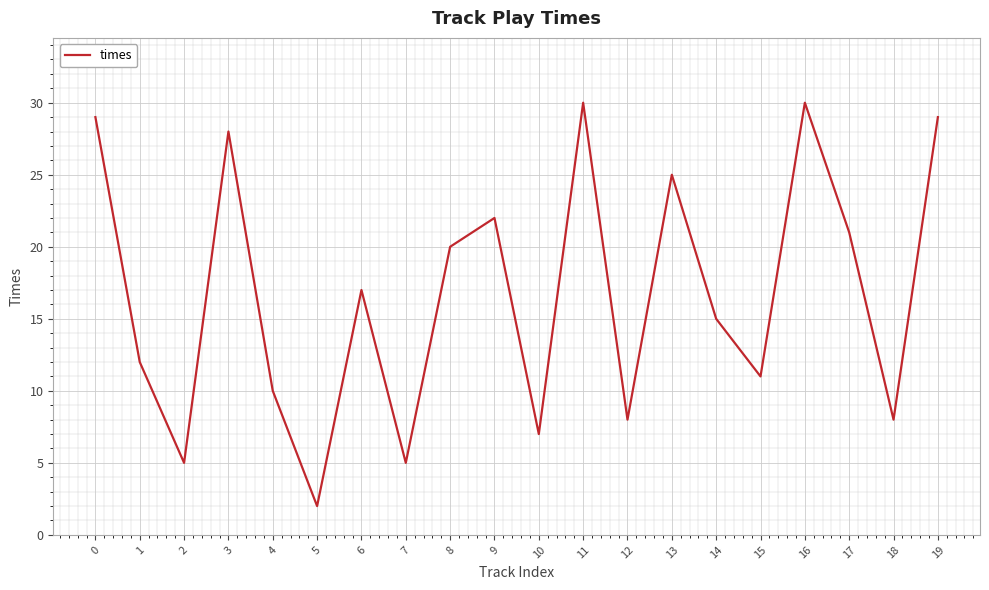

Read the value at 9, to the nearest 5.

20